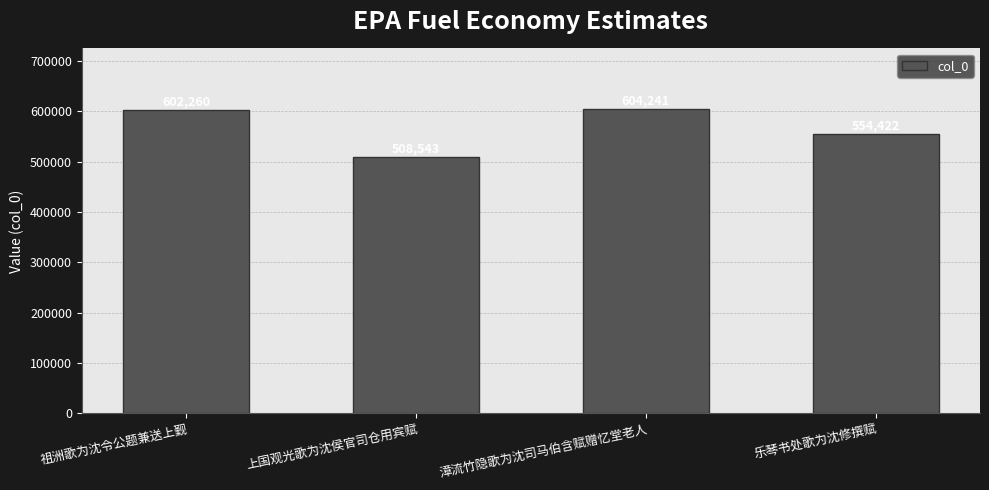

Which category has the lowest value across all series?

上国观光歌为沈侯官司仓用宾赋